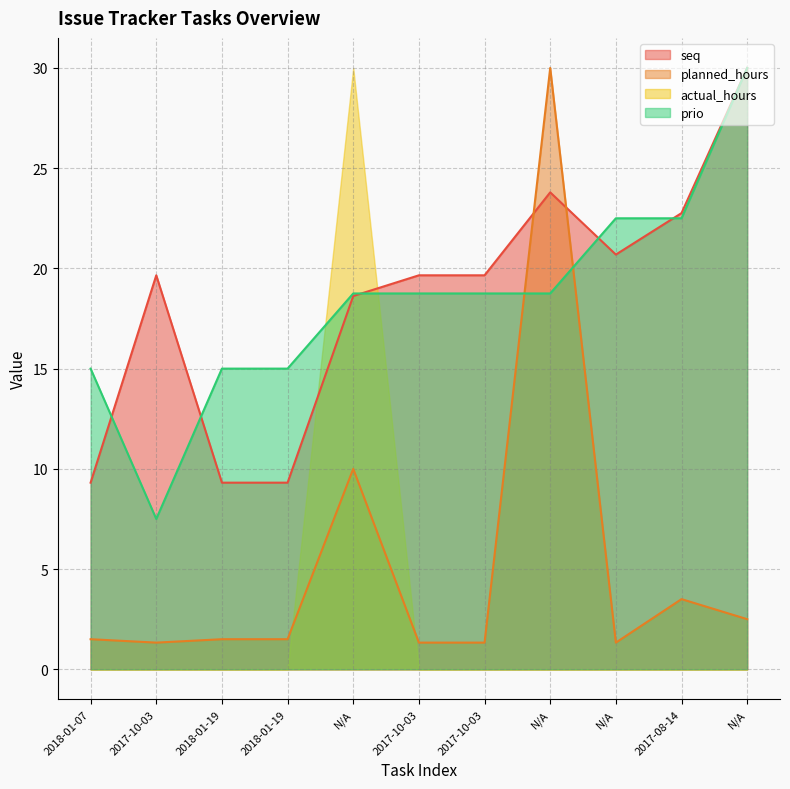

What is the label of the 9th point from the right?

2018-01-19